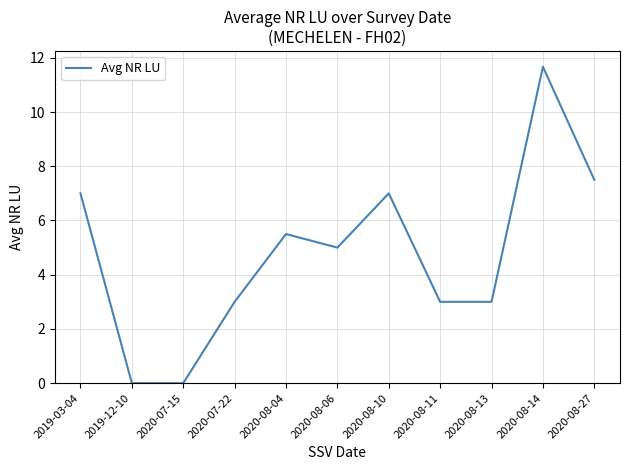

Where is the first local maximum?

2020-08-04